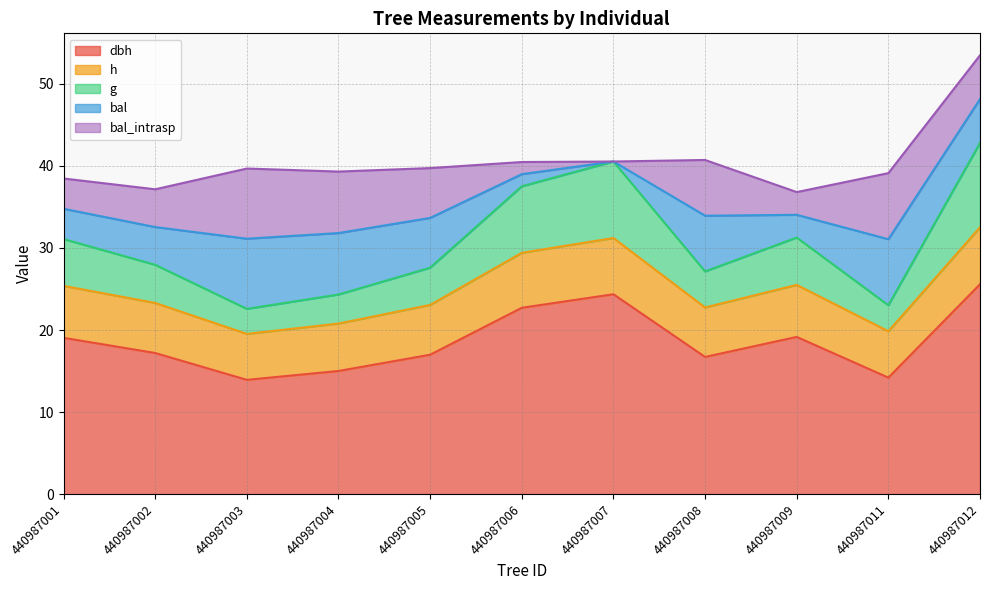

True or false: h has a value of 38.1 at 440987009.

False